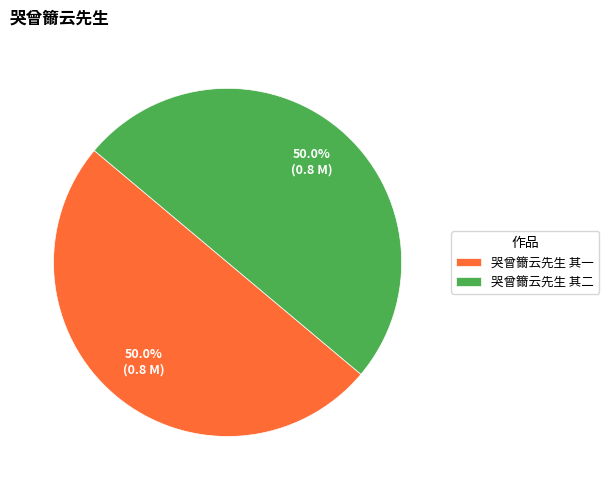

Approximately how many times larger is the value at 哭曾籋云先生 其一 compared to 哭曾籋云先生 其二?

1.0